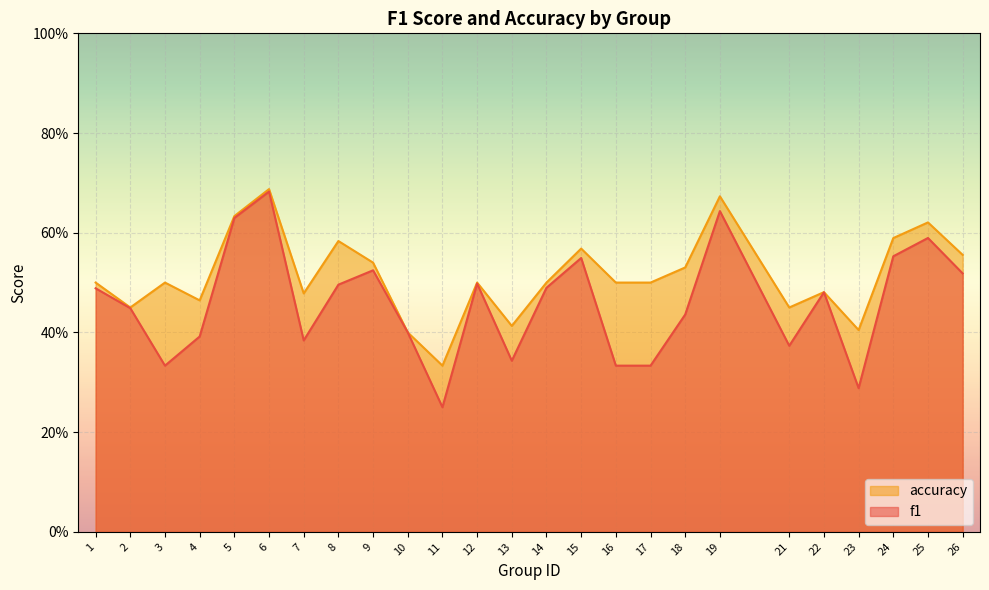

What is the value of the f1 point at the 15th from the left?

0.5